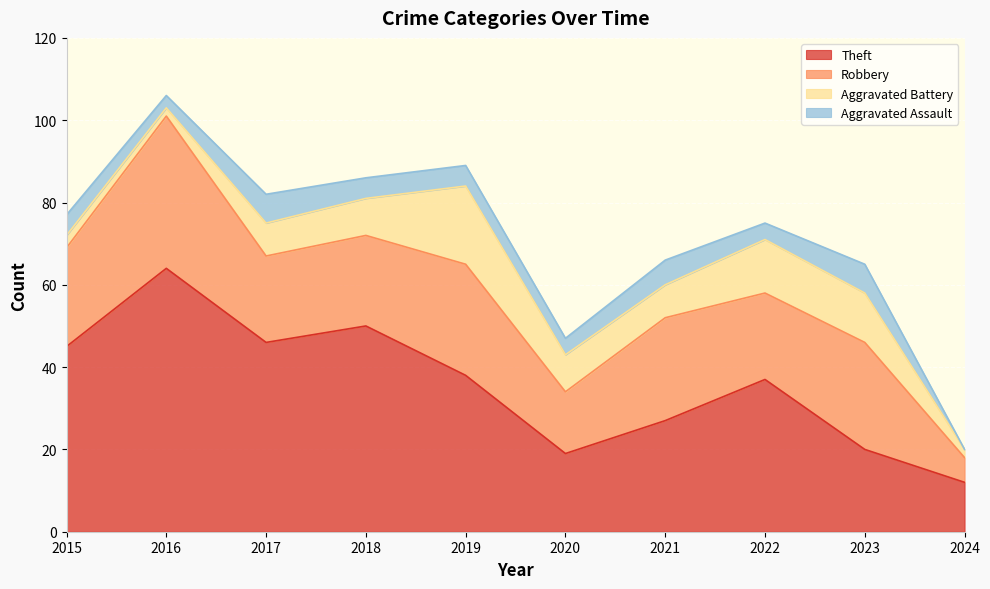

At 2018, list the series in order from largest to smallest.

Theft, Robbery, Aggravated Battery, Aggravated Assault